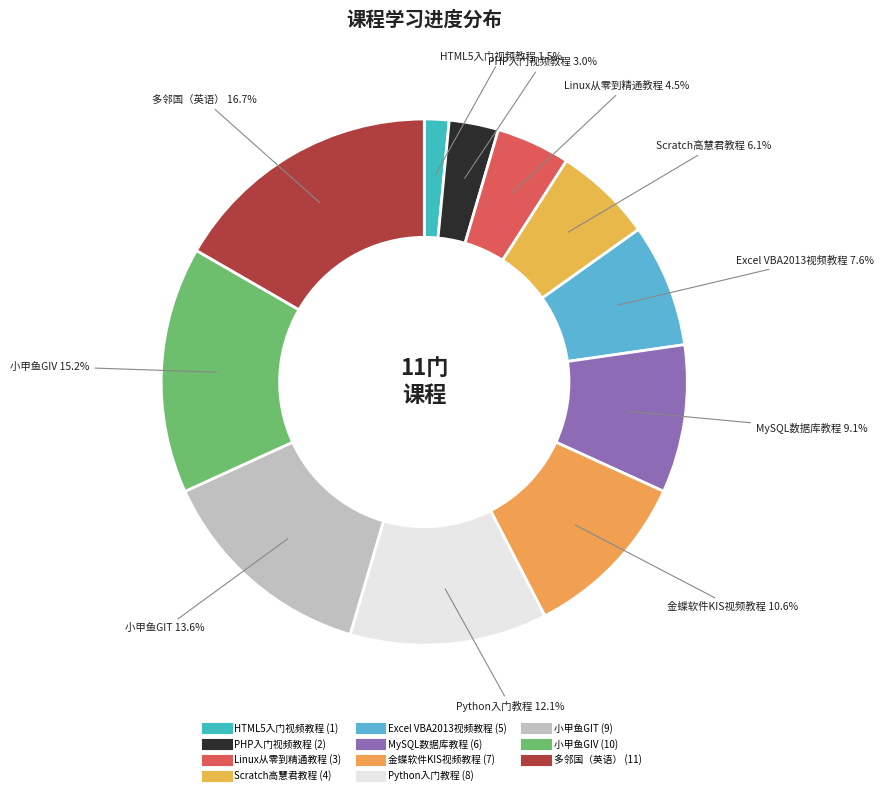

How many slices are in this pie chart?

11